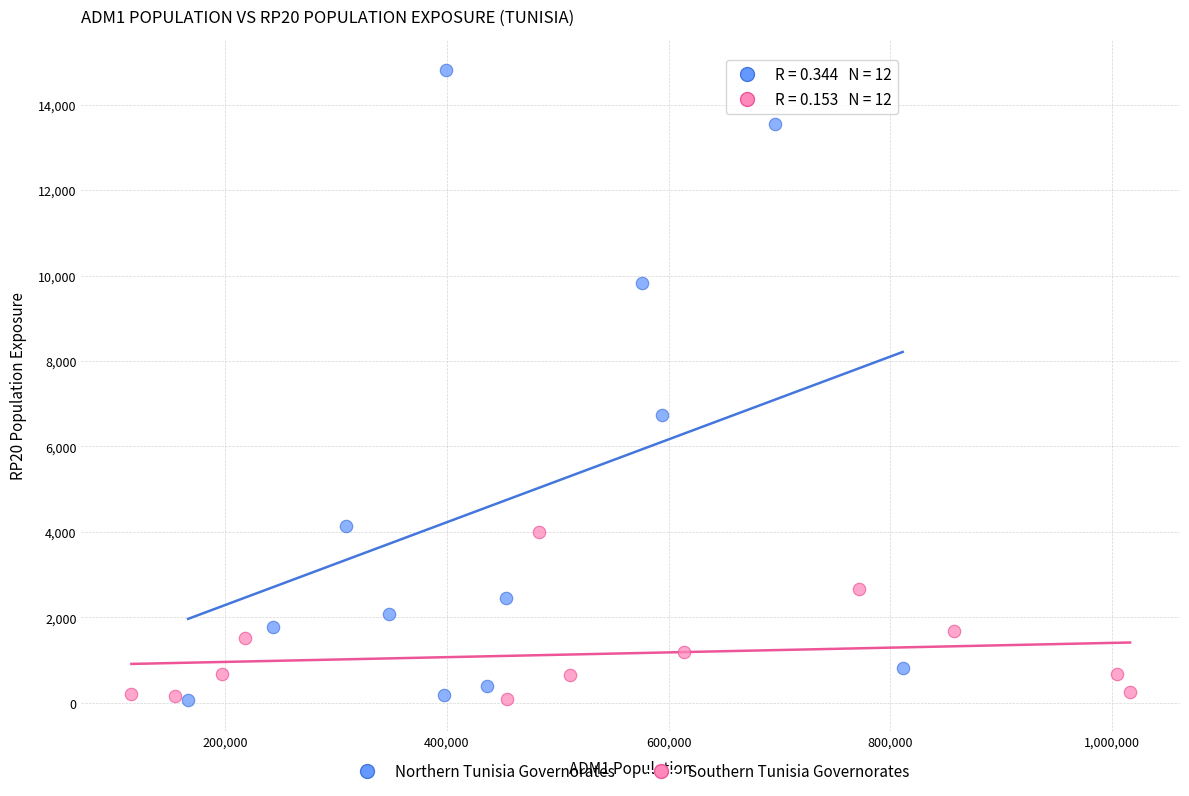

Which series has the largest Y range (max minus min)?

Northern Tunisia Governorates